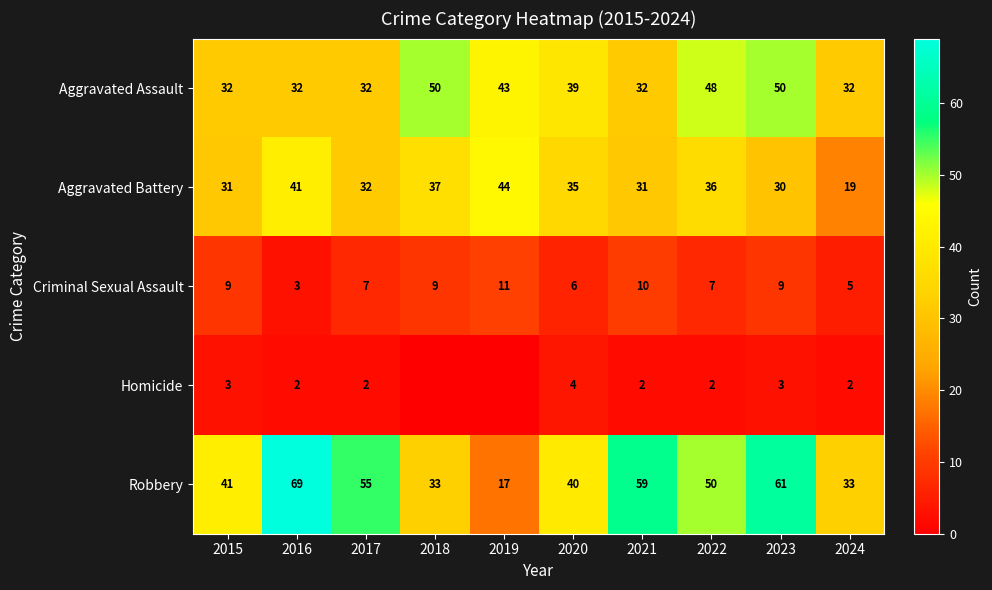

At 2021, list the series in order from largest to smallest.

Robbery, Aggravated Assault, Aggravated Battery, Criminal Sexual Assault, Homicide